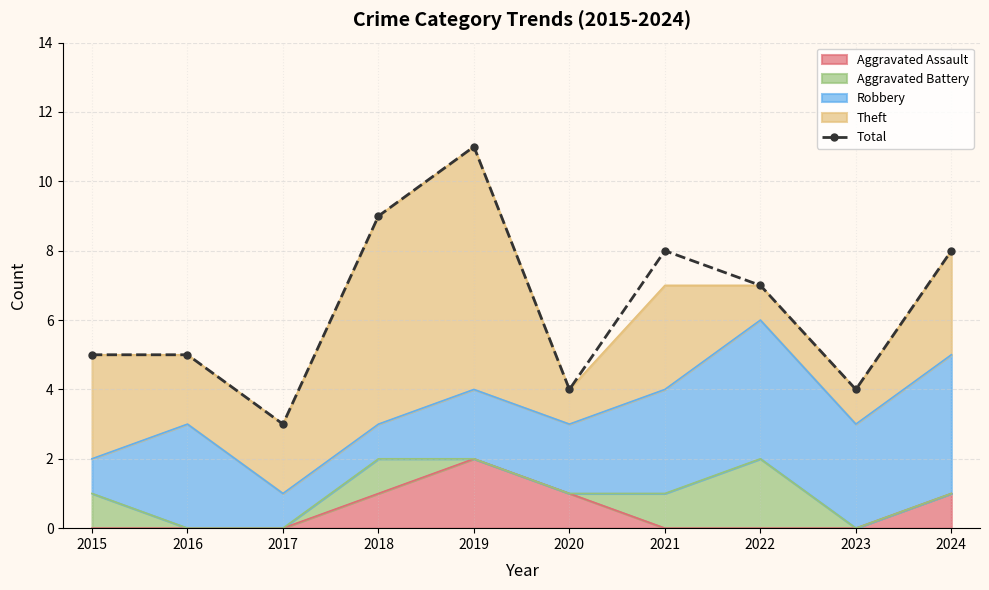

What is the value of the 4th point from the left?

9